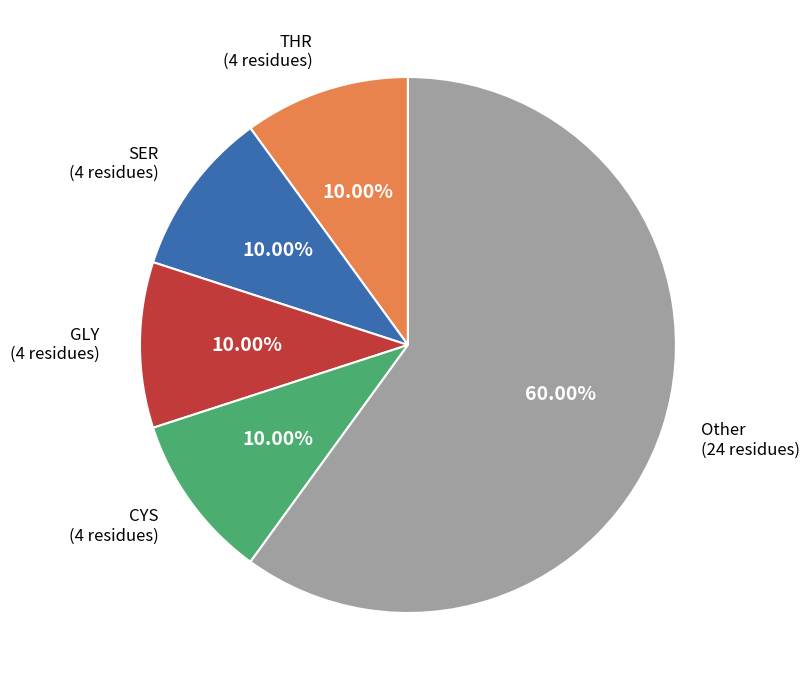

Which category has the biggest portion of the pie?

Other